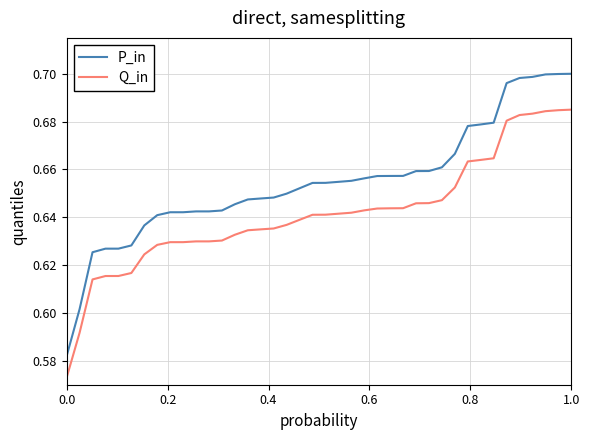

True or false: P_in and Q_in intersect in this chart.

False